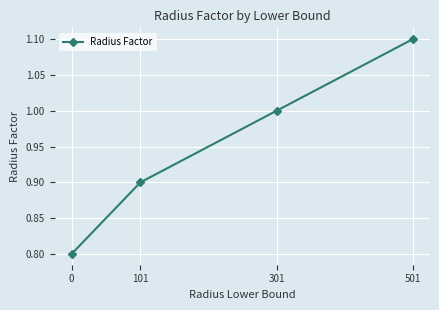

What is the change in value from 301 to 501?

+0.1